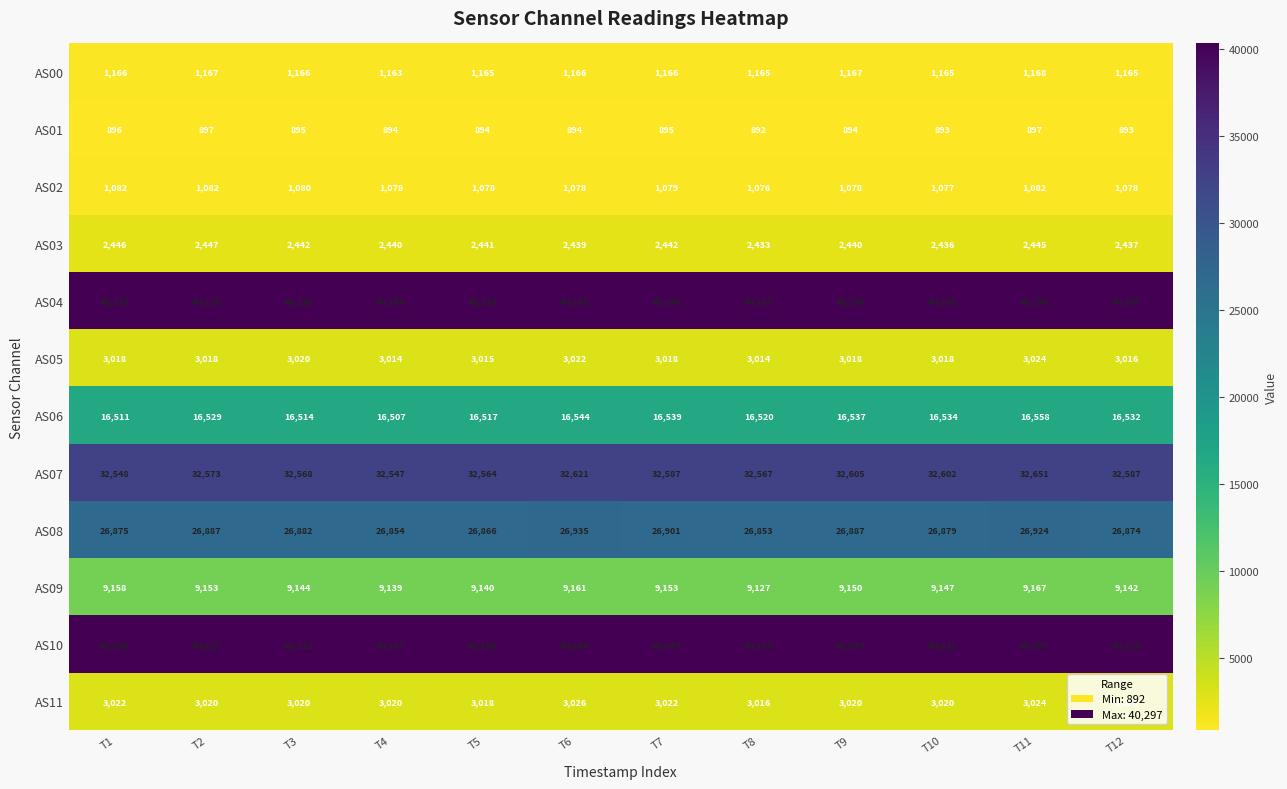

Rank the series by their maximum value, from highest to lowest.

AS10, AS04, AS07, AS08, AS06, AS09, AS11, AS05, AS03, AS00, AS02, AS01